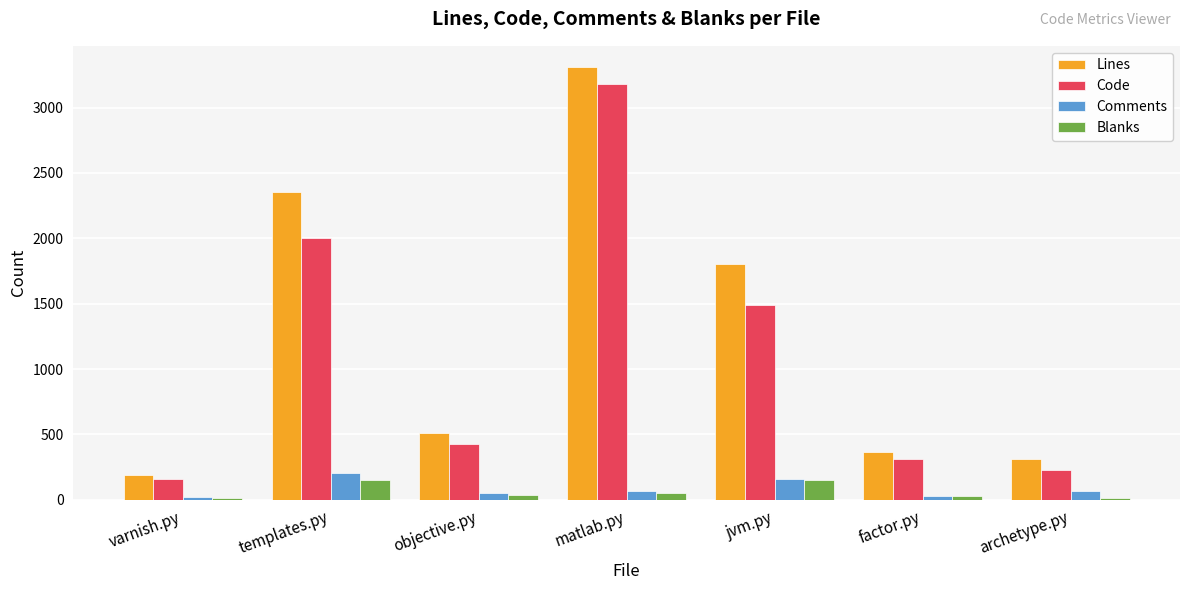

What is the difference between the maximum and minimum values in the Comments series?

181